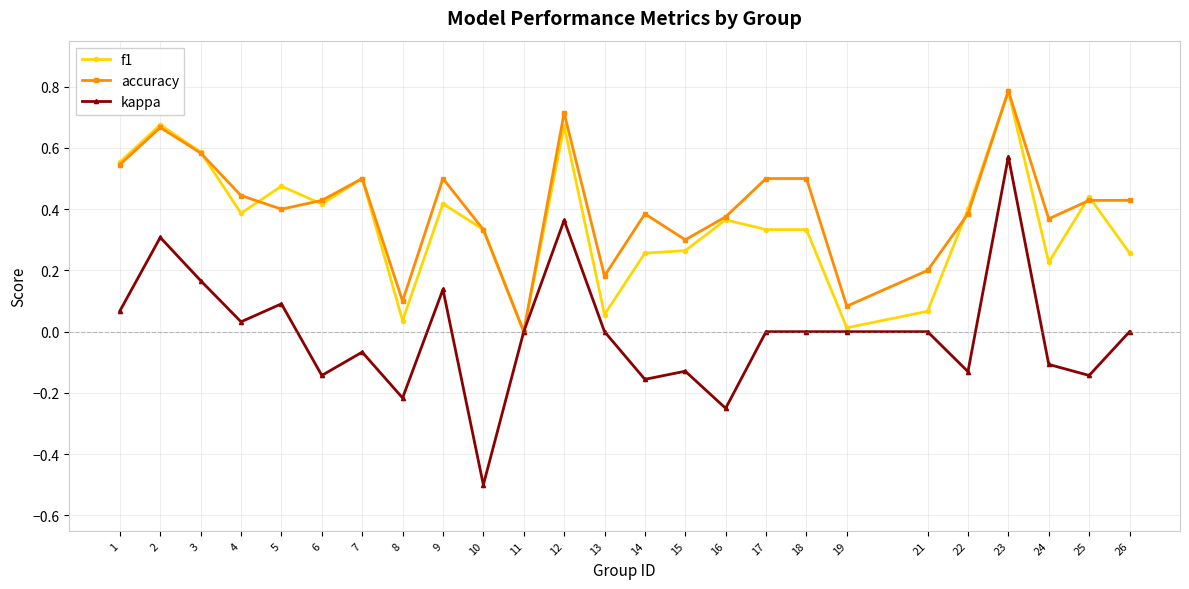

Count the accuracy values in the range 0 to 1.

25